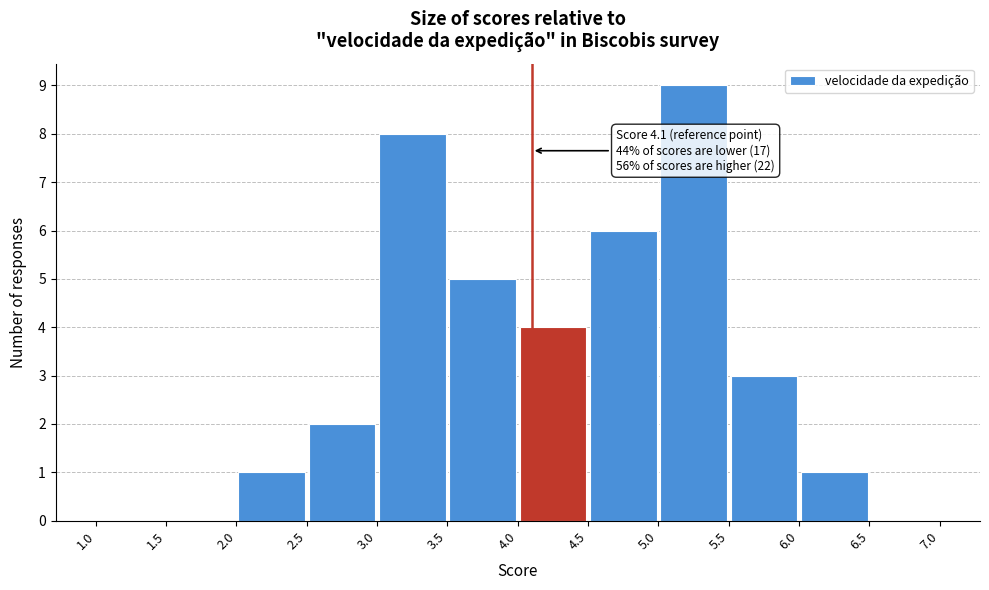

Which range on the x-axis has the tallest bar?

5.0 to 5.5